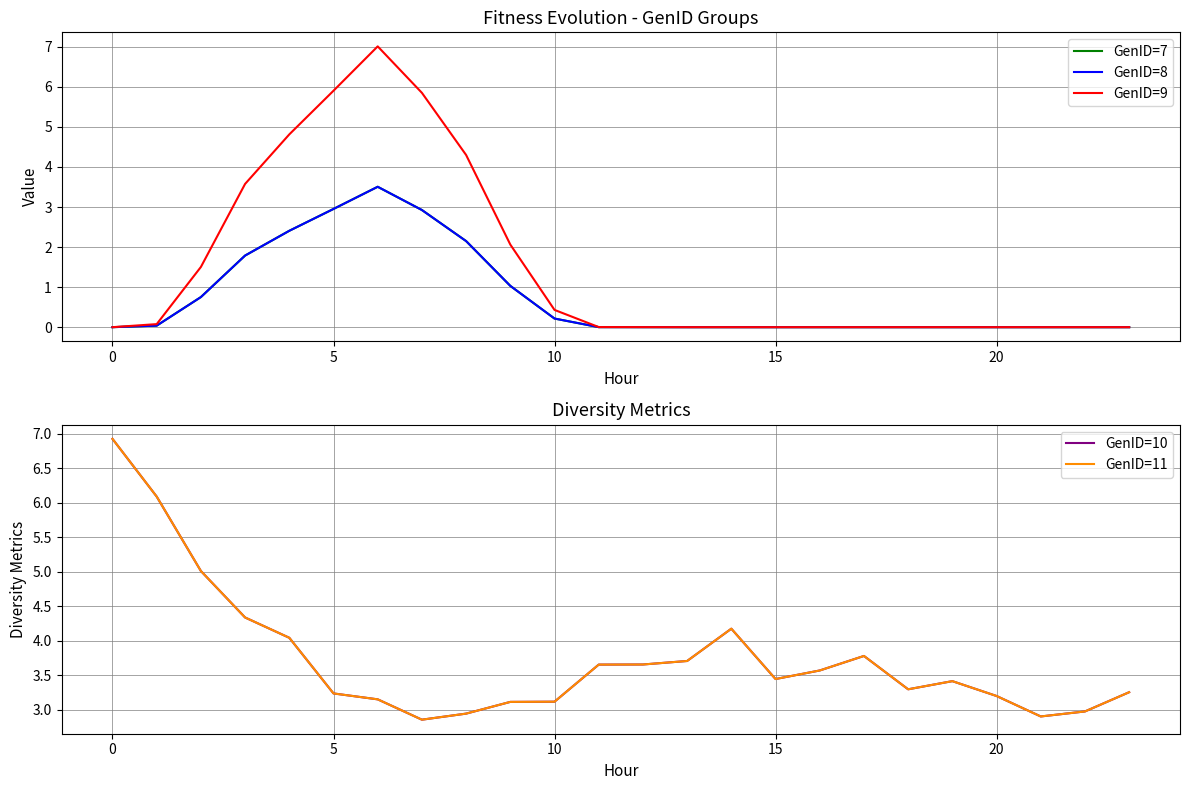

What is the label of the 10th point from the right?

14